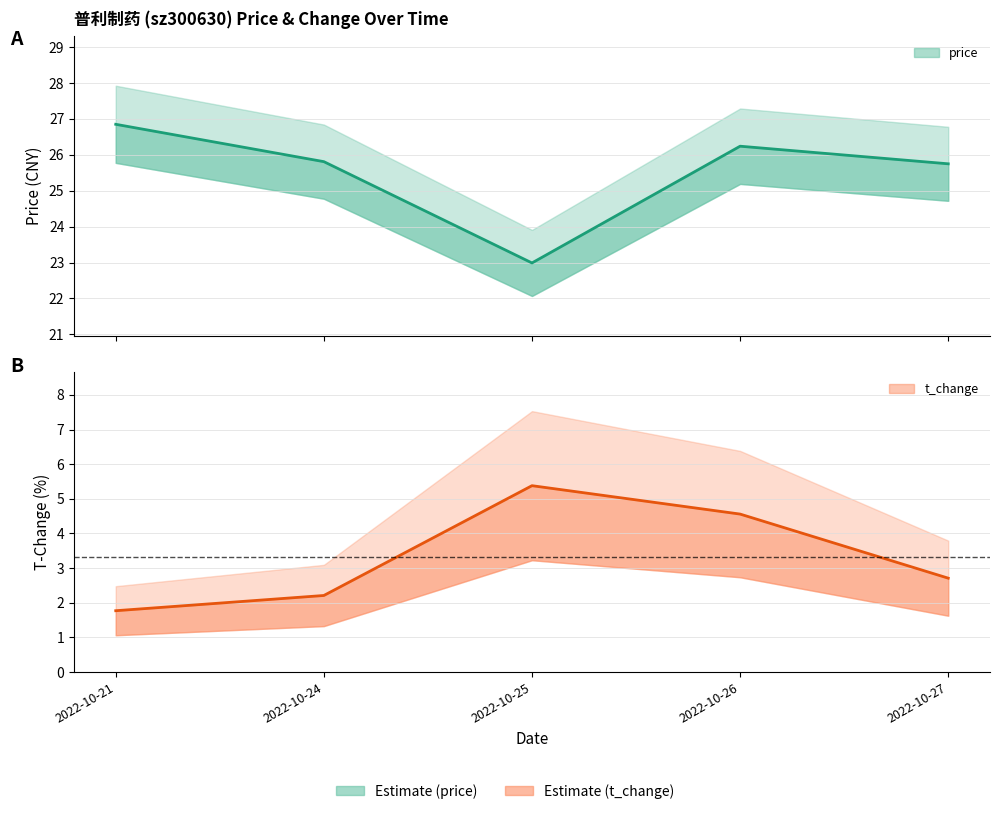

Reading right to left, transcribe all the data shown in this chart.

price: 2022-10-27=25.8	2022-10-26=26.2	2022-10-25=23.0	2022-10-24=25.8	2022-10-21=26.9
t_change: 2022-10-27=2.7	2022-10-26=4.6	2022-10-25=5.4	2022-10-24=2.2	2022-10-21=1.8